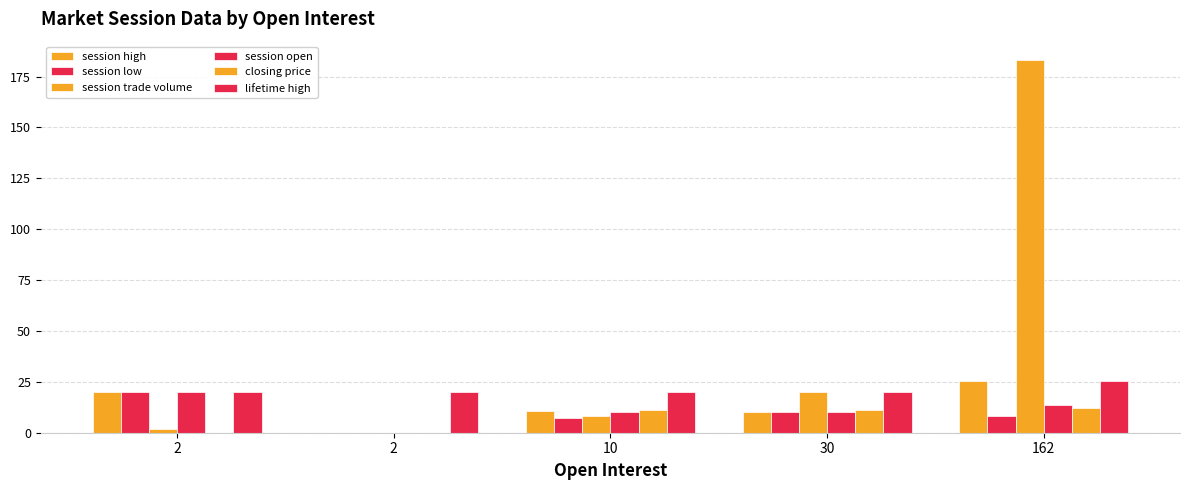

How many series are shown in this chart?

6